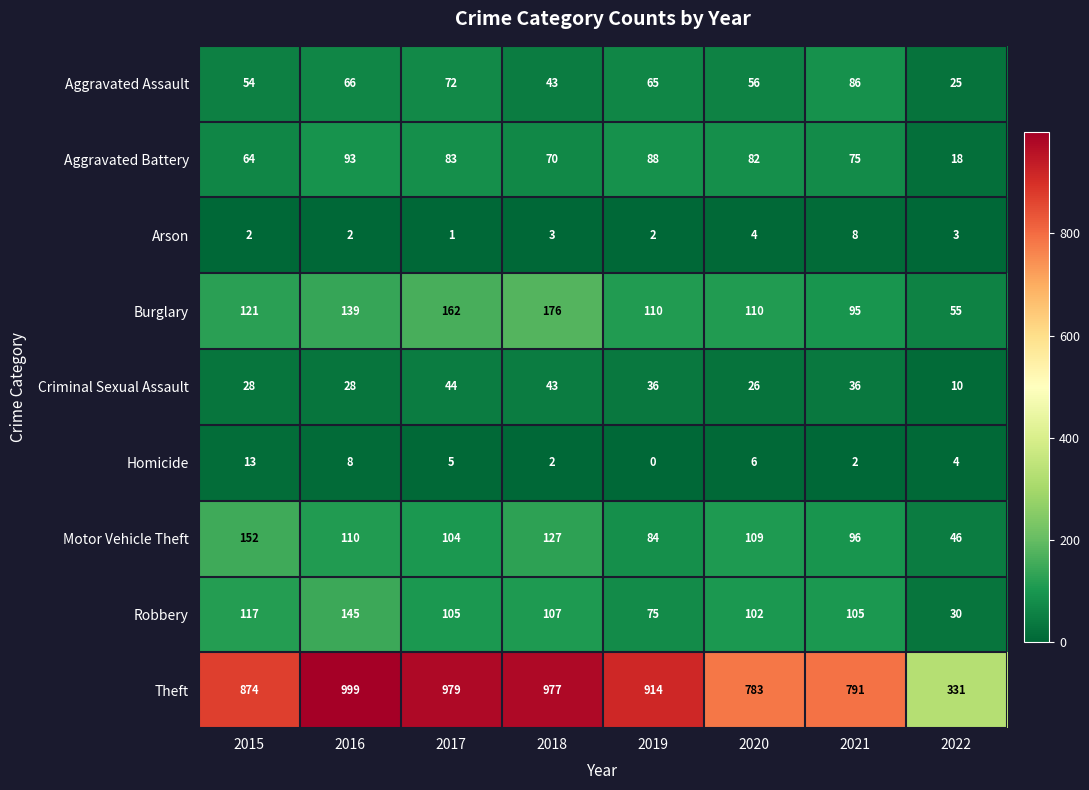

Which series has the largest total across all categories?

Theft